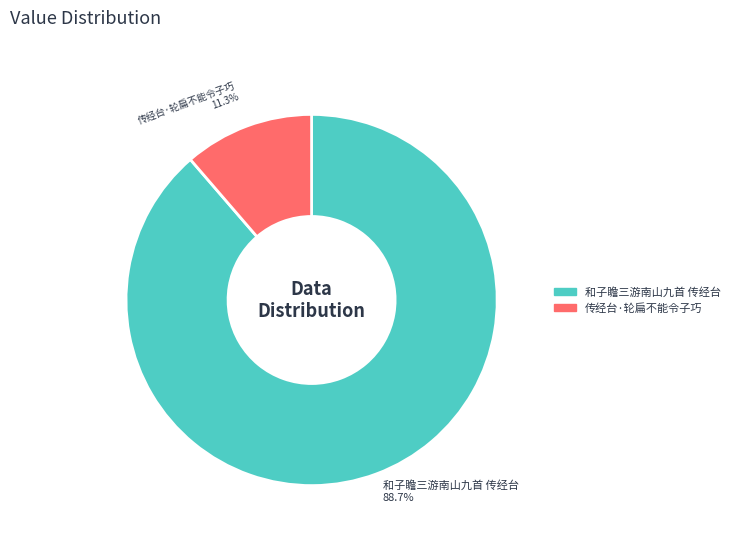

To the nearest percent, what is the combined percentage of 和子瞻三游南山九首 传经台 and 传经台·轮扁不能令子巧?

100%